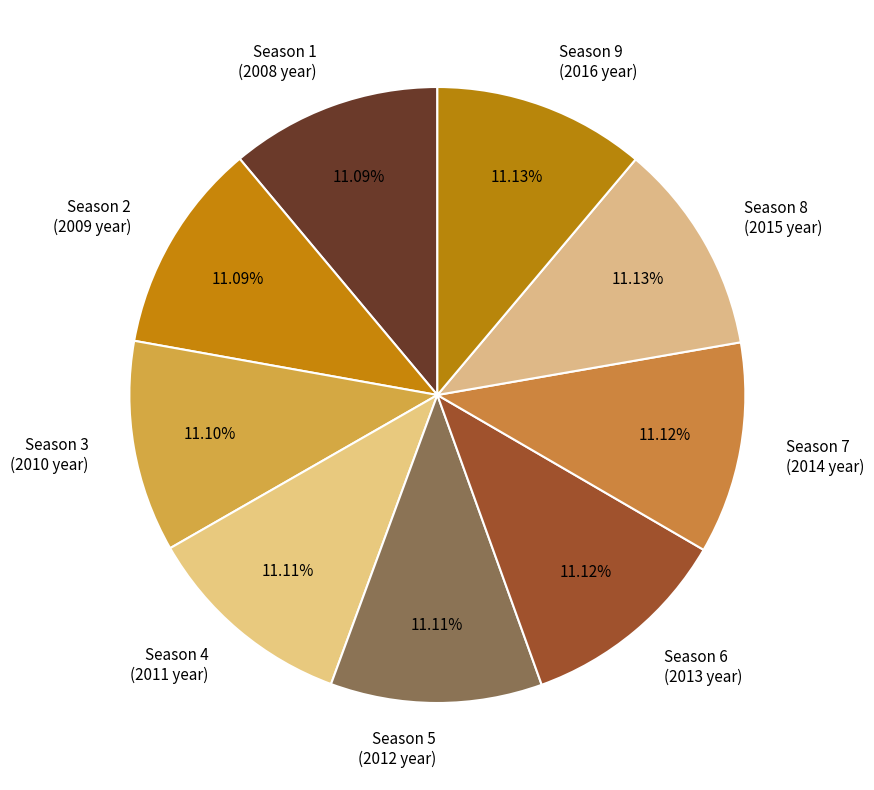

Does any single category account for the majority?

No